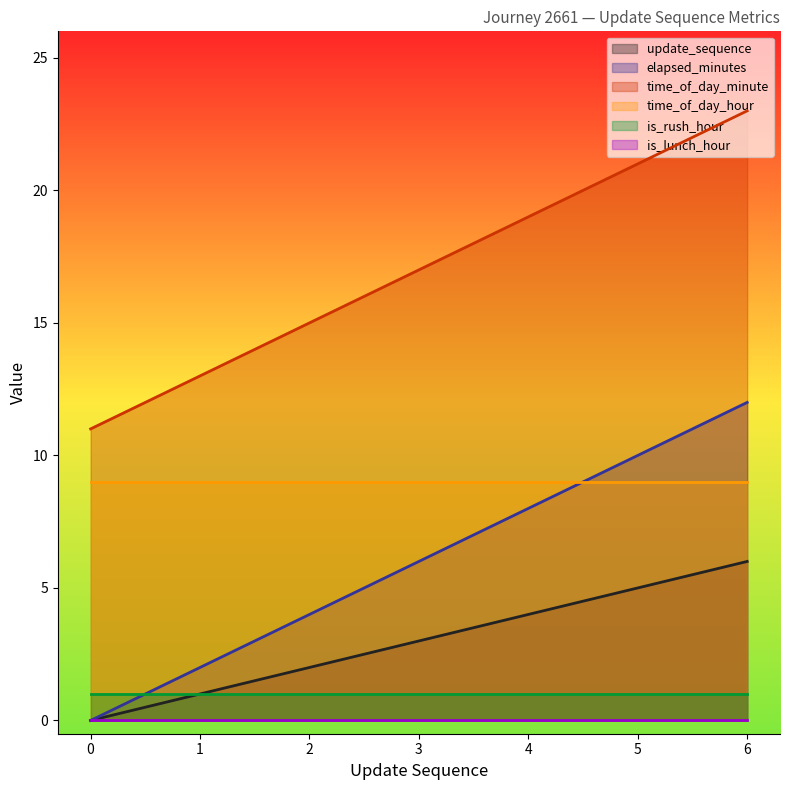

True or false: is_rush_hour and time_of_day_minute cross at least once.

False